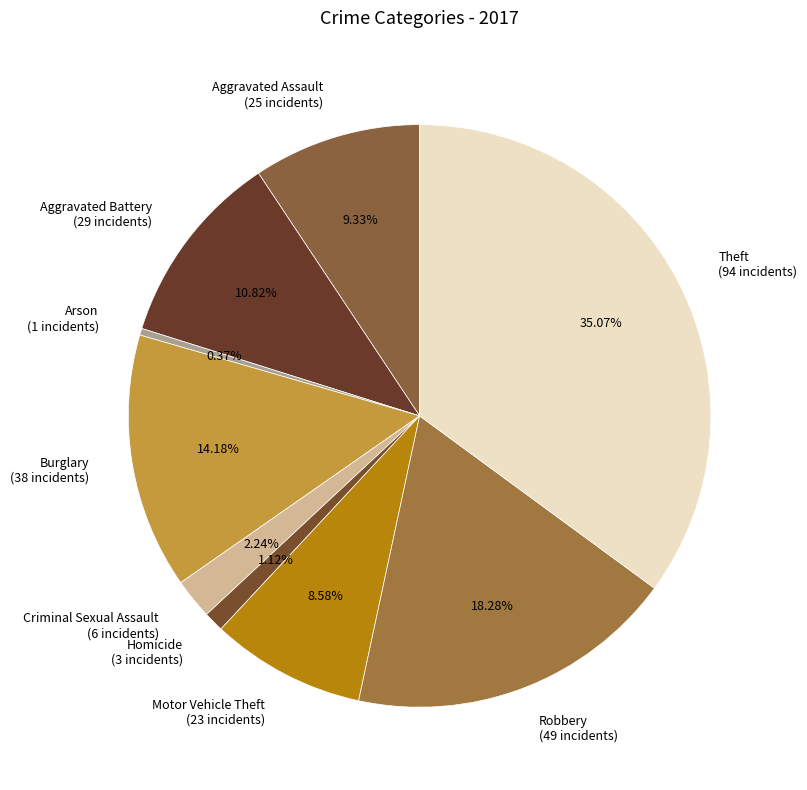

Combined, what portion of the pie is Arson and Criminal Sexual Assault?

2.6%